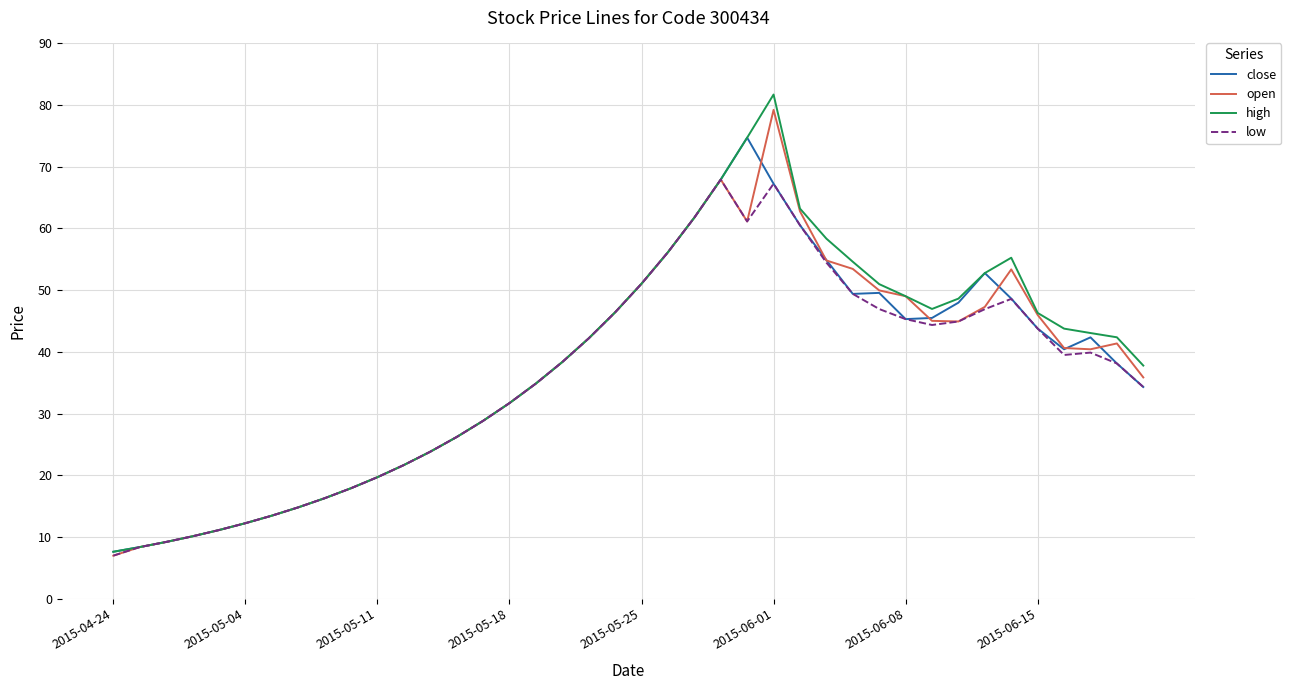

What is the greatest value displayed?

81.7